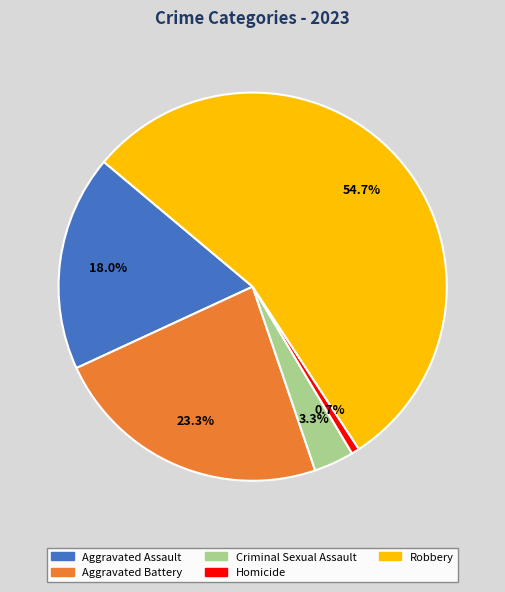

Which category has the smallest portion of the pie?

Homicide